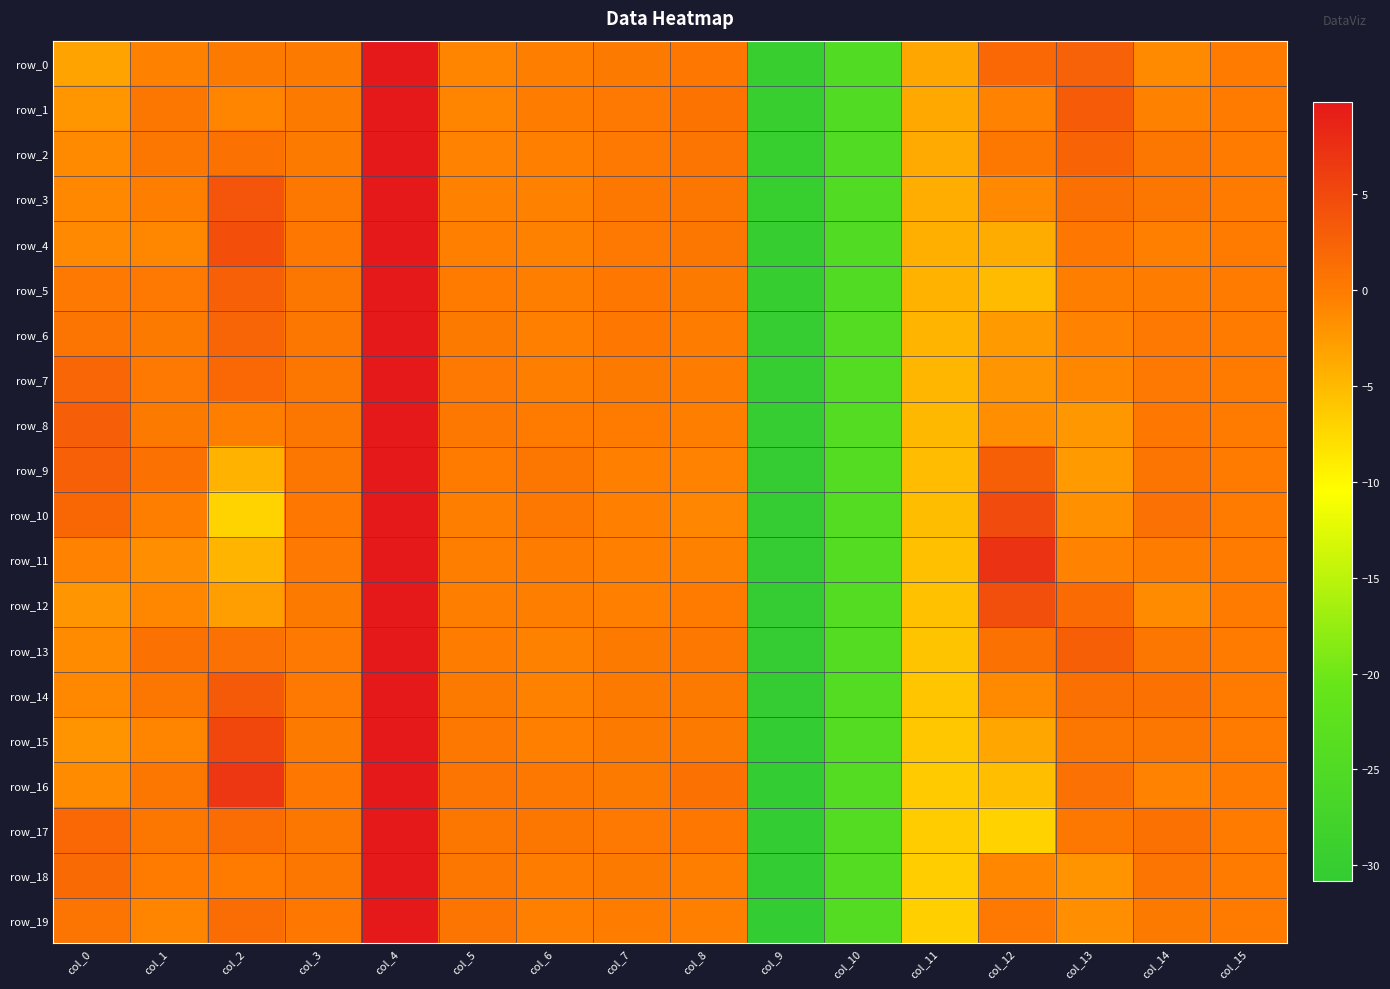

Between col_0 and col_12, which series saw the biggest shift?

row_17